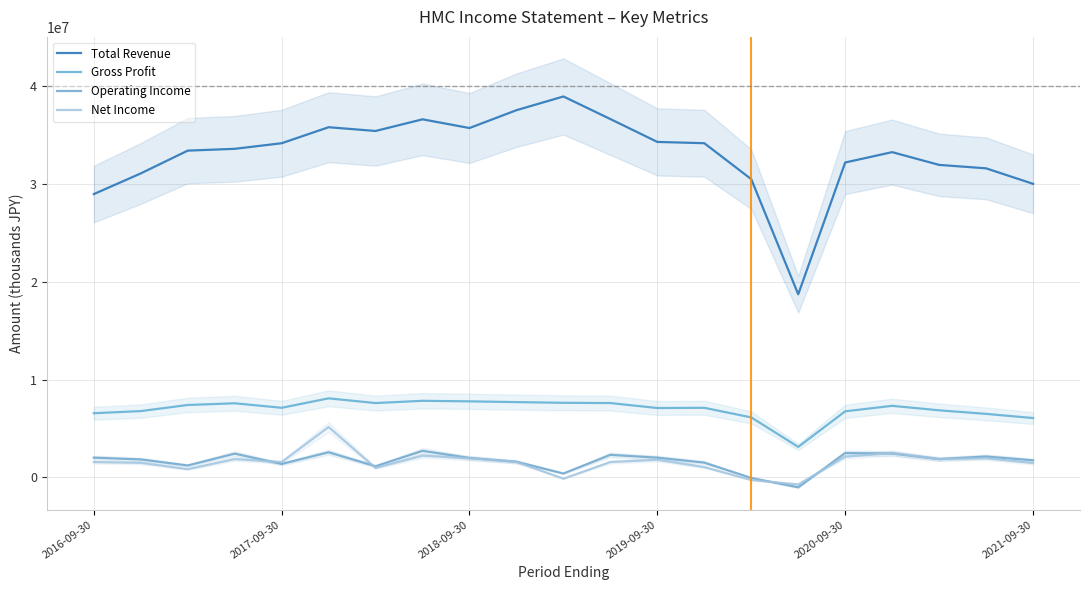

What is the difference between the maximum and minimum values in the Operating Income series?

3723000